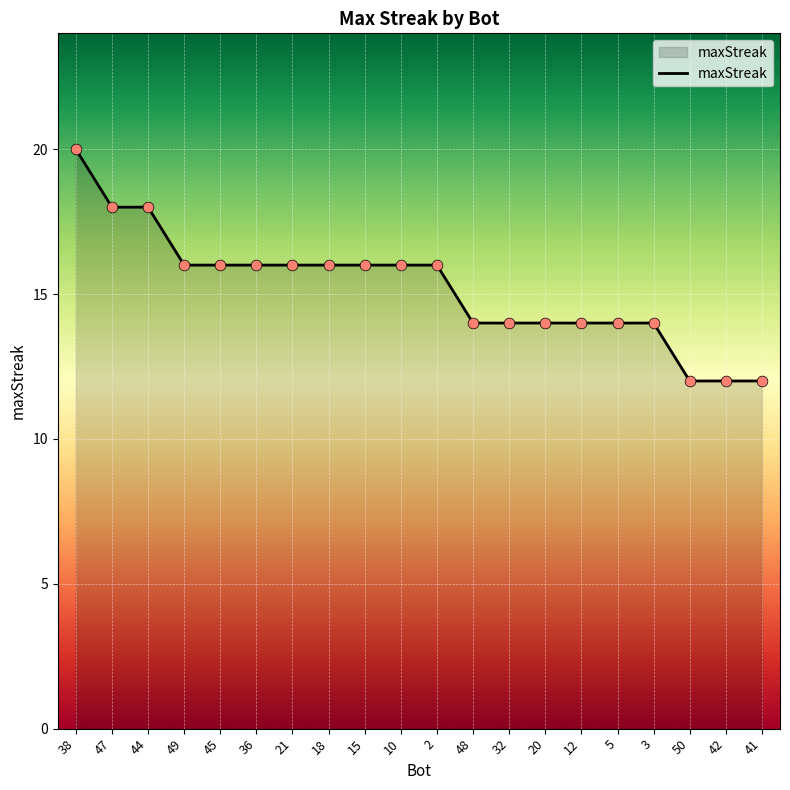

What is the change in value from 2 to 12?

-2